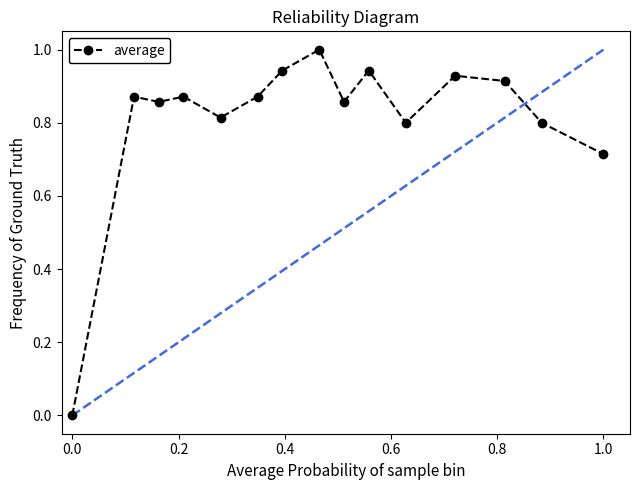

True or false: the data has more than 0 interior local peaks.

True